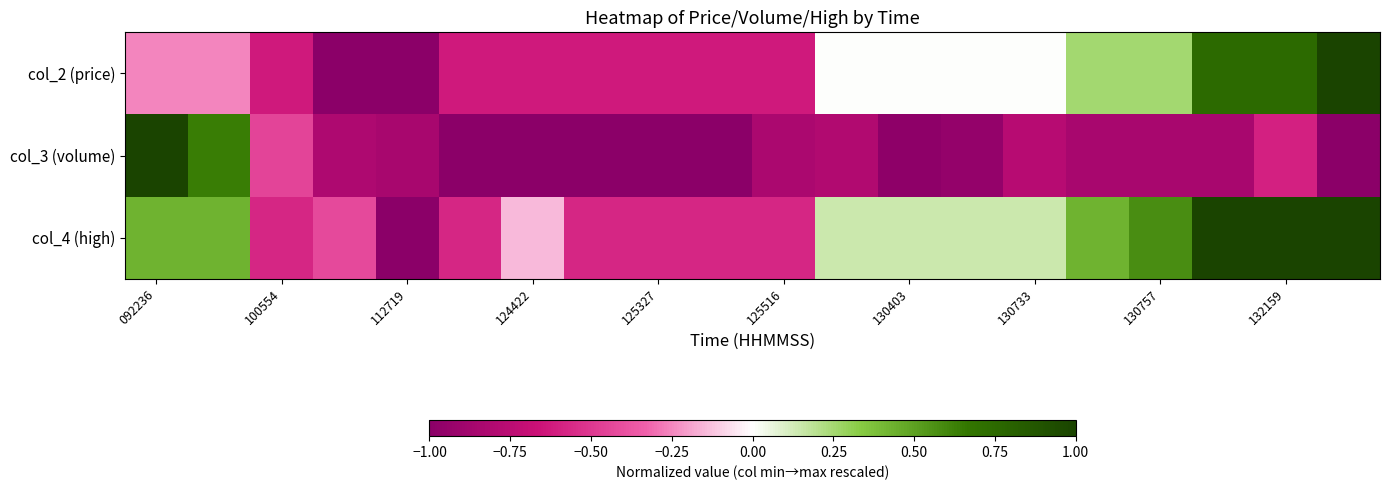

Reading left to right, extract all data points from this chart.

col_2 (price): -0.3	-0.3	-0.6	-1.0	-1.0	-0.6	-0.6	-0.6	-0.6	-0.6	-0.6	0.0	0.0	0.0	0.0	0.3	0.3	0.7	0.7	1.0
col_3 (volume): 1.0	0.6	-0.5	-0.8	-0.8	-1.0	-1.0	-1.0	-1.0	-1.0	-0.8	-0.8	-1.0	-0.9	-0.8	-0.8	-0.8	-0.8	-0.6	-1.0
col_4 (high): 0.4	0.4	-0.6	-0.4	-1.0	-0.6	-0.1	-0.6	-0.6	-0.6	-0.6	0.1	0.1	0.1	0.1	0.4	0.6	1.0	1.0	1.0